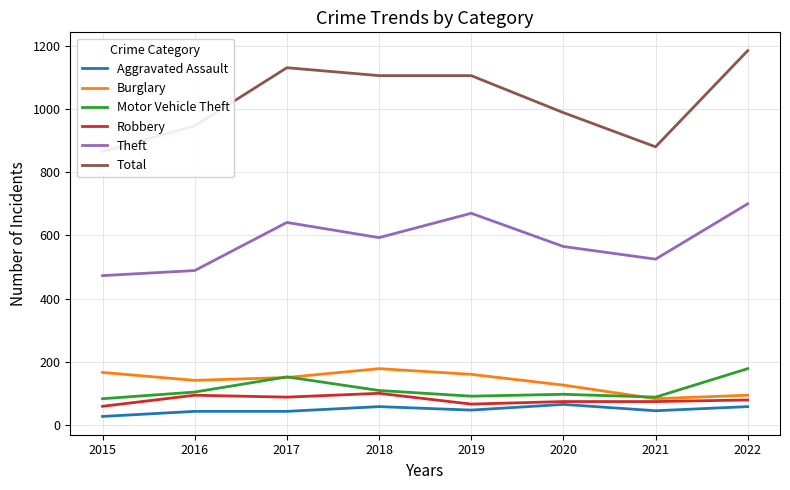

Reading left to right, what are all the values shown in this chart?

Aggravated Assault: 2015=28	2016=44	2017=44	2018=59	2019=48	2020=66	2021=46	2022=59
Burglary: 2015=167	2016=142	2017=151	2018=179	2019=161	2020=127	2021=84	2022=95
Motor Vehicle Theft: 2015=84	2016=105	2017=153	2018=110	2019=92	2020=98	2021=89	2022=179
Robbery: 2015=60	2016=95	2017=89	2018=101	2019=67	2020=75	2021=75	2022=80
Theft: 2015=473	2016=489	2017=641	2018=593	2019=670	2020=565	2021=525	2022=700
Total: 2015=865	2016=946	2017=1130	2018=1105	2019=1105	2020=988	2021=880	2022=1184